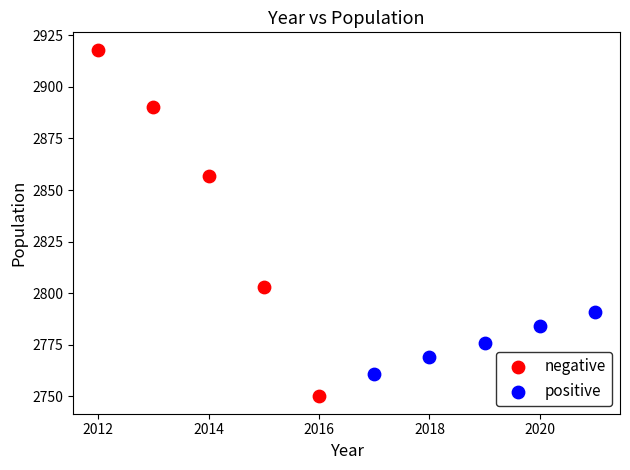

Which series has the widest spread of Y values?

negative